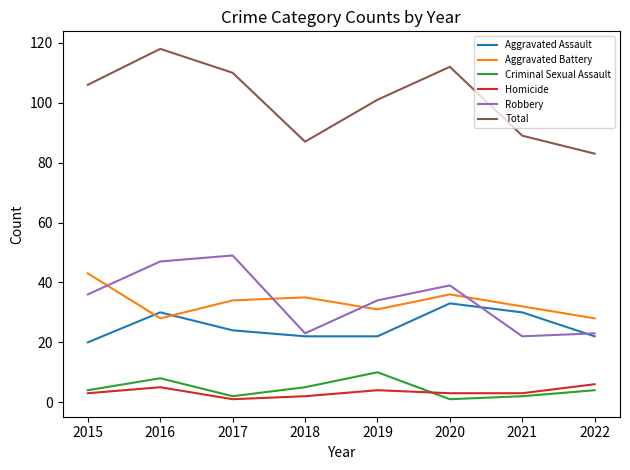

Which category has the highest value across all series?

2016